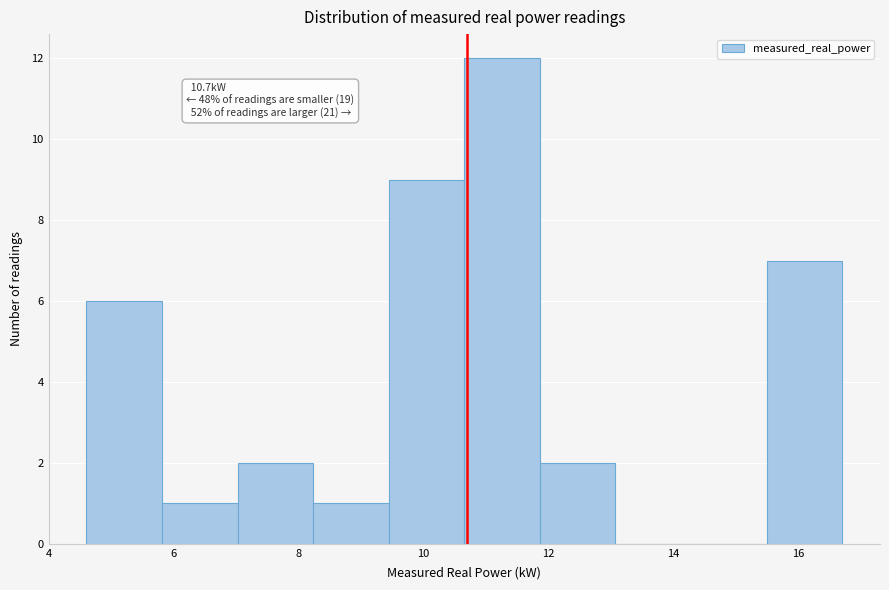

Over which range of the x-axis is the bar tallest?

10.6 to 11.8